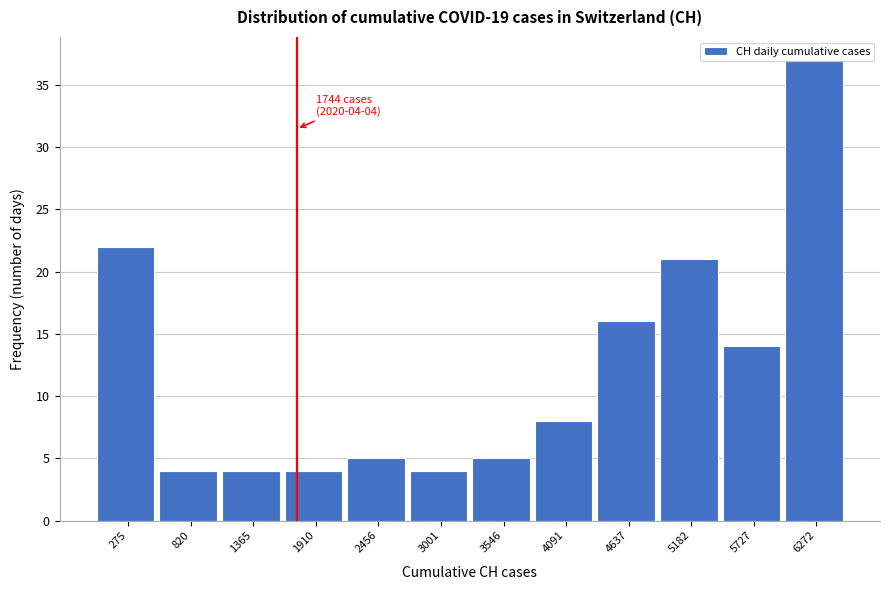

Over which range of the x-axis is the bar tallest?

6000 to 6500